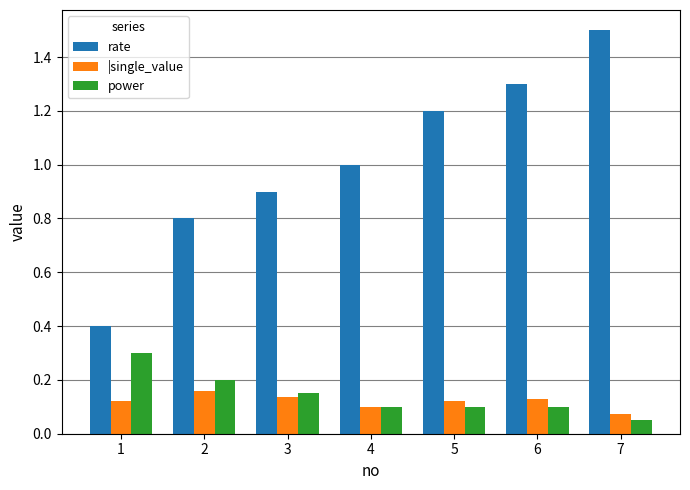

The value of |single_value at 7 is 0.1. True or false?

True